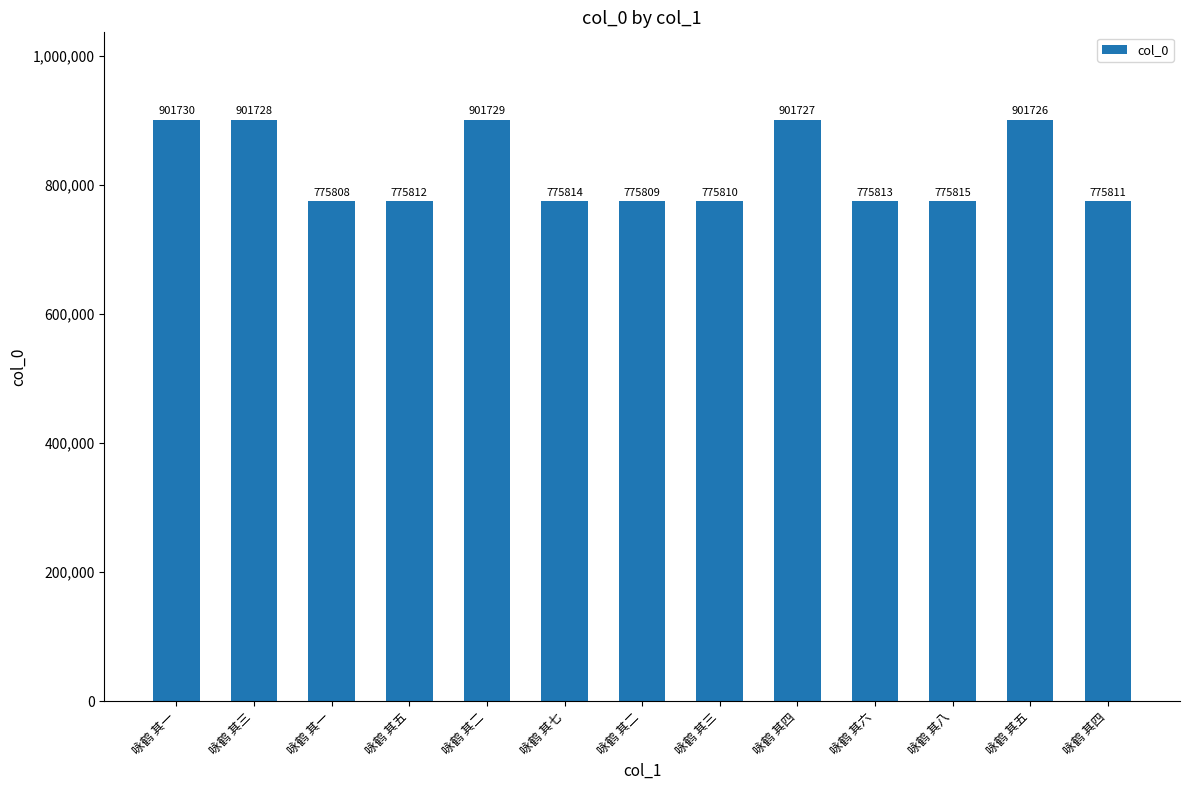

Rank the categories by value from highest to lowest.

咏鹤 其一, 咏鹤 其二, 咏鹤 其三, 咏鹤 其四, 咏鹤 其五, 咏鹤 其八, 咏鹤 其七, 咏鹤 其六, 咏鹤 其五, 咏鹤 其四, 咏鹤 其三, 咏鹤 其二, 咏鹤 其一